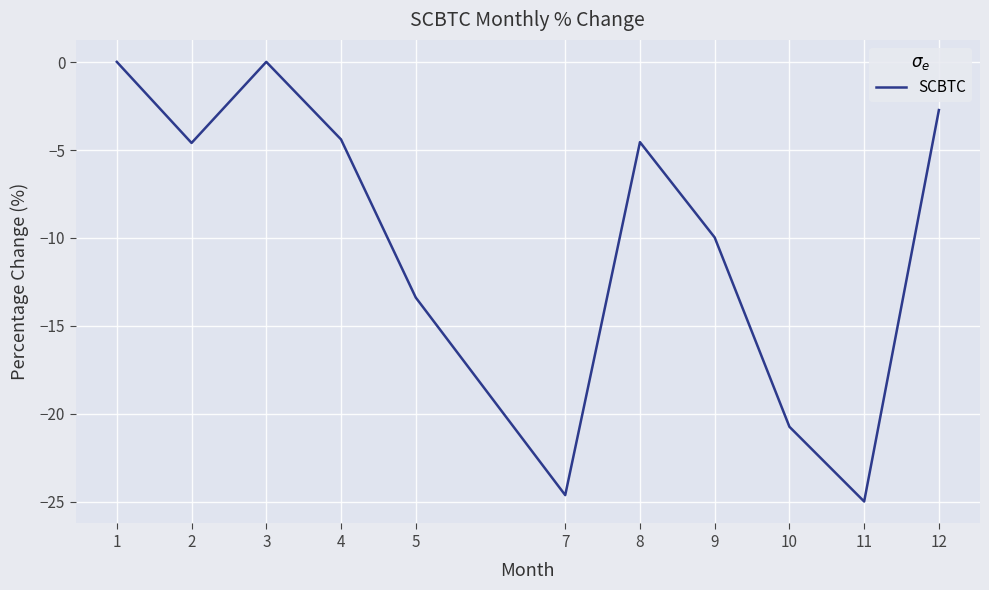

How many interior local valleys (lower than both neighbors) does the data have?

3